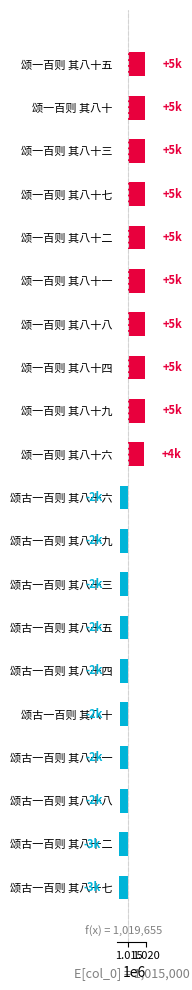

Between 颂一百则 其八十六 and 颂古一百则 其八十九, which is larger?

颂一百则 其八十六